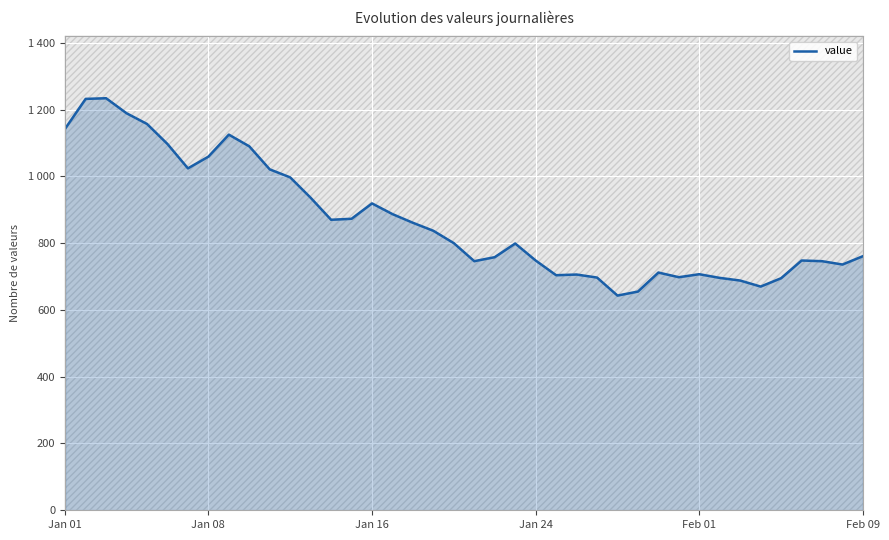

Is this an area chart (filled region under the line)?

Yes